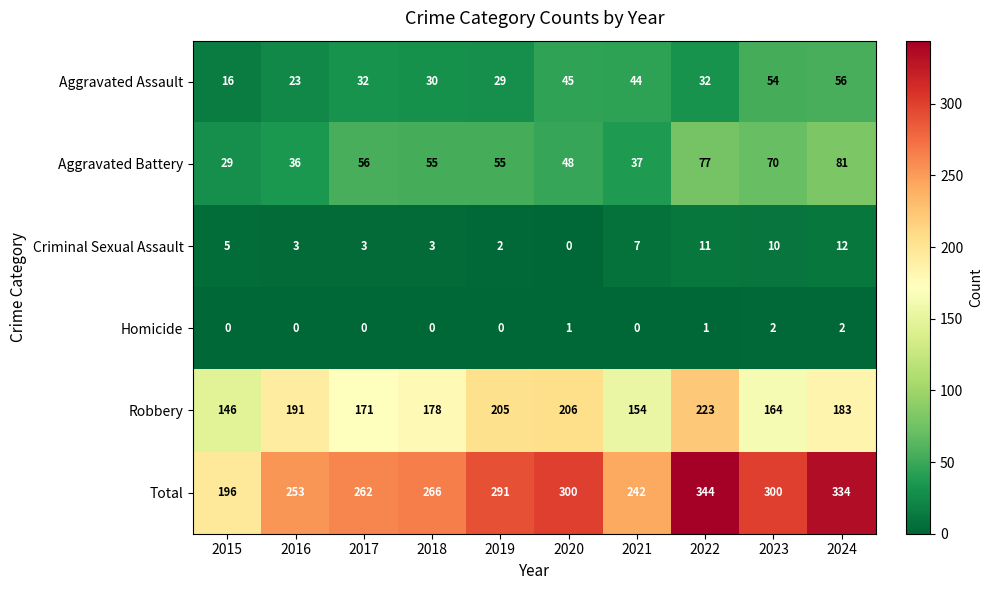

How many series are shown in this chart?

6